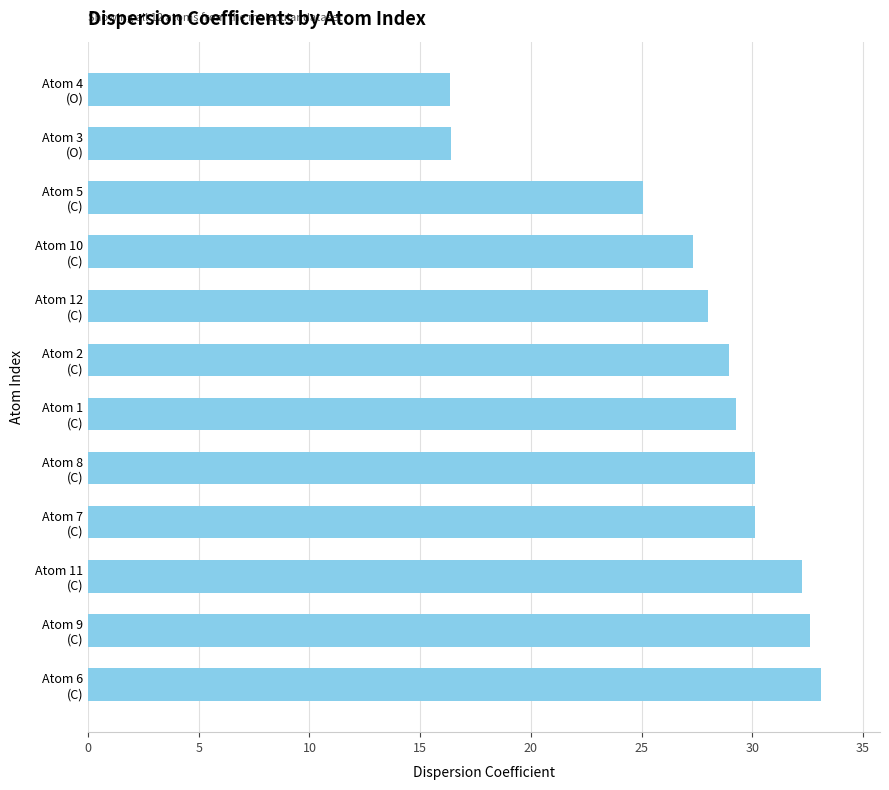

What is the difference between the maximum and second lowest values?

16.7